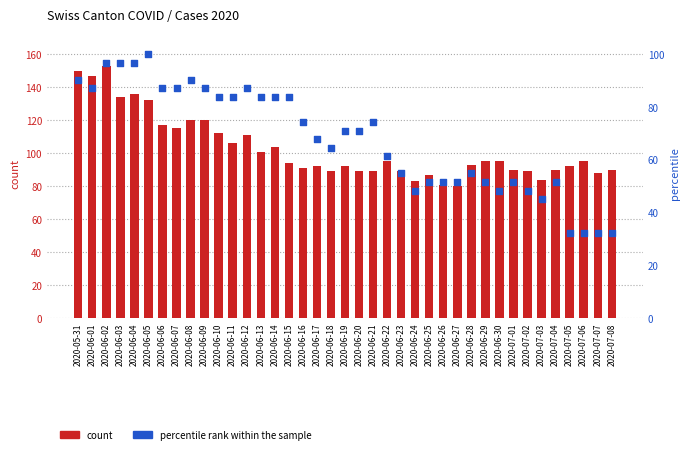

Which series has the largest total across all categories?

count